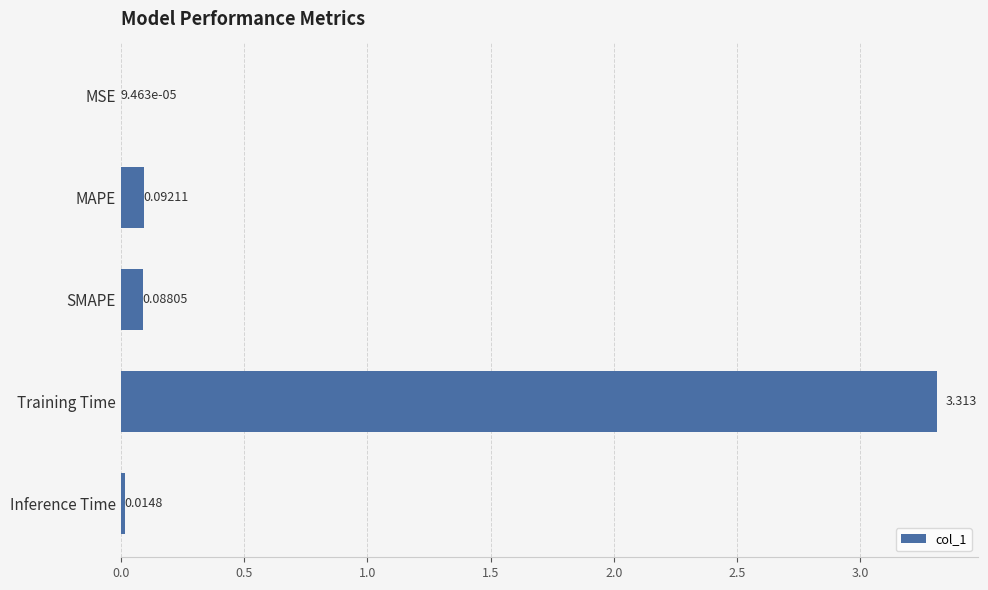

Between Inference Time and MSE, which is larger?

Inference Time